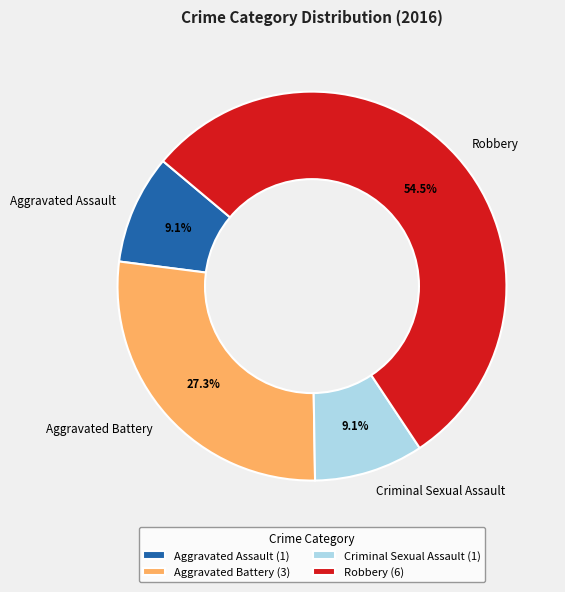

Count the number of slices in the pie.

4